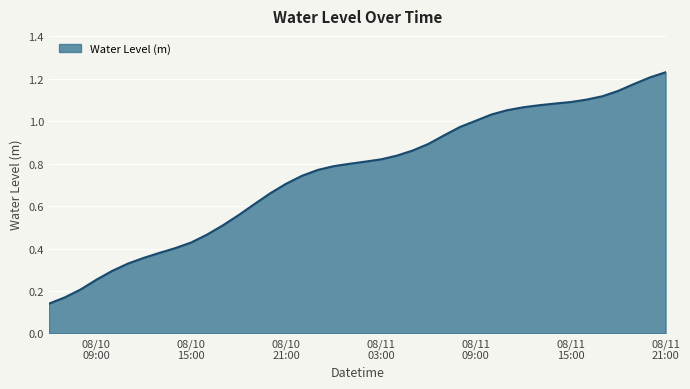

How many series are shown in this chart?

1